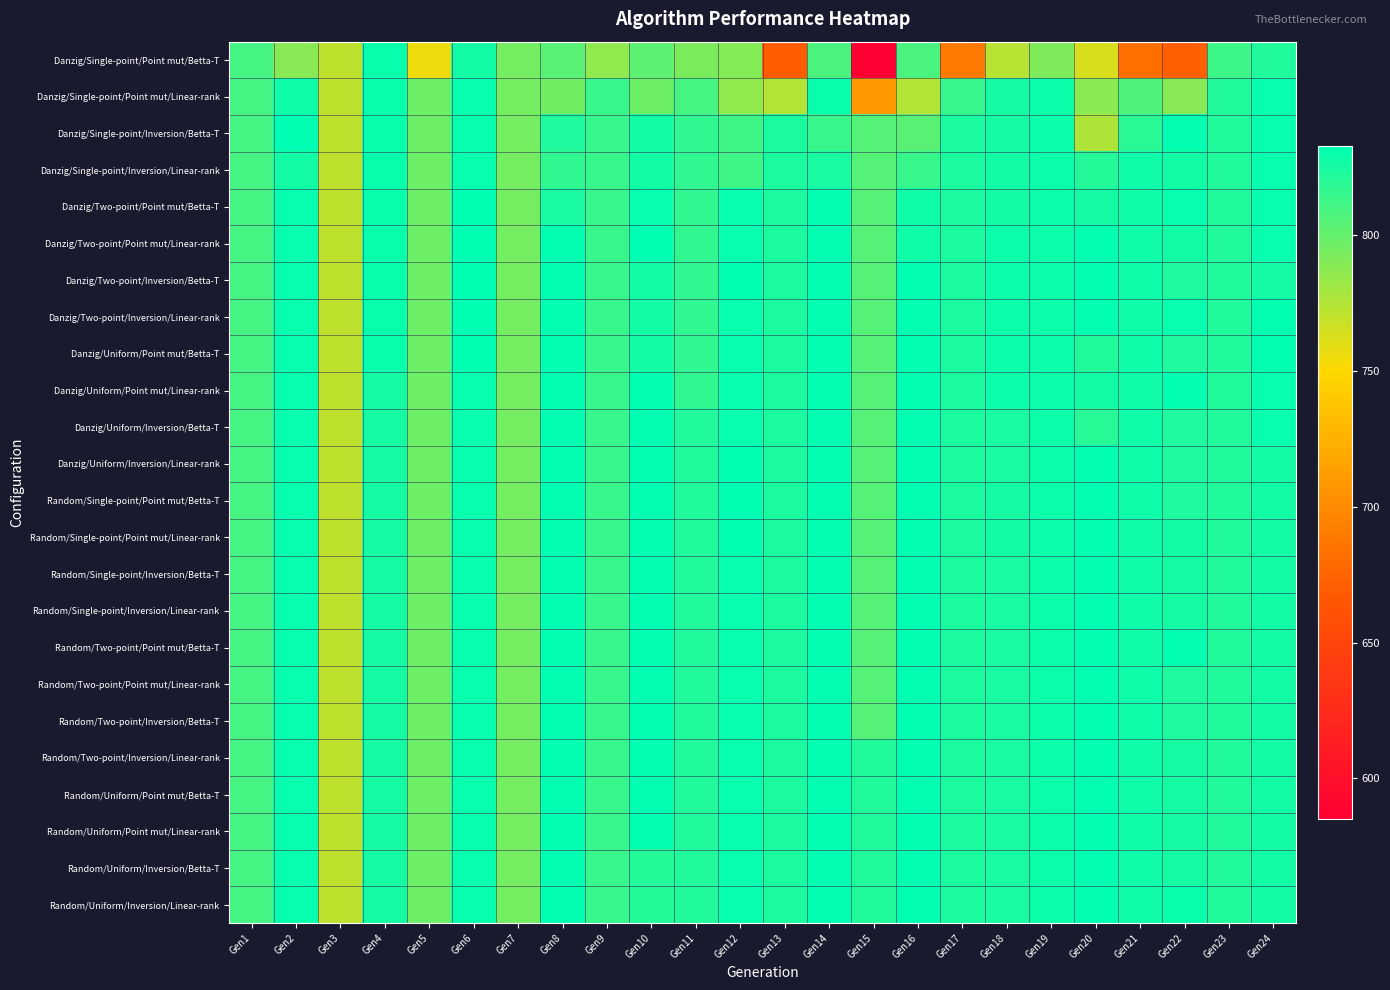

Reading right to left, transcribe all the data shown in this chart.

Danzig/Single-point/Point mut/Betta-T: Gen24=822	Gen23=813	Gen22=672	Gen21=682	Gen20=763	Gen19=792	Gen18=773	Gen17=689	Gen16=808	Gen15=585	Gen14=808	Gen13=670	Gen12=790	Gen11=793	Gen10=802	Gen9=786	Gen8=803	Gen7=795	Gen6=827	Gen5=756	Gen4=830	Gen3=771	Gen2=789	Gen1=810
Danzig/Single-point/Point mut/Linear-rank: Gen24=831	Gen23=822	Gen22=789	Gen21=807	Gen20=788	Gen19=829	Gen18=826	Gen17=815	Gen16=774	Gen15=709	Gen14=830	Gen13=775	Gen12=786	Gen11=810	Gen10=798	Gen9=815	Gen8=796	Gen7=795	Gen6=831	Gen5=798	Gen4=830	Gen3=771	Gen2=828	Gen1=810
Danzig/Single-point/Inversion/Betta-T: Gen24=831	Gen23=822	Gen22=832	Gen21=819	Gen20=776	Gen19=829	Gen18=826	Gen17=824	Gen16=803	Gen15=805	Gen14=815	Gen13=824	Gen12=812	Gen11=817	Gen10=827	Gen9=815	Gen8=823	Gen7=795	Gen6=831	Gen5=798	Gen4=830	Gen3=771	Gen2=833	Gen1=810
Danzig/Single-point/Inversion/Linear-rank: Gen24=831	Gen23=822	Gen22=827	Gen21=828	Gen20=821	Gen19=829	Gen18=827	Gen17=824	Gen16=815	Gen15=805	Gen14=825	Gen13=824	Gen12=812	Gen11=817	Gen10=827	Gen9=815	Gen8=817	Gen7=795	Gen6=831	Gen5=798	Gen4=830	Gen3=771	Gen2=827	Gen1=810
Danzig/Two-point/Point mut/Betta-T: Gen24=831	Gen23=822	Gen22=831	Gen21=828	Gen20=826	Gen19=829	Gen18=827	Gen17=824	Gen16=828	Gen15=805	Gen14=832	Gen13=824	Gen12=831	Gen11=817	Gen10=831	Gen9=815	Gen8=825	Gen7=795	Gen6=833	Gen5=798	Gen4=830	Gen3=771	Gen2=831	Gen1=810
Danzig/Two-point/Point mut/Linear-rank: Gen24=831	Gen23=822	Gen22=827	Gen21=828	Gen20=832	Gen19=829	Gen18=829	Gen17=824	Gen16=828	Gen15=805	Gen14=832	Gen13=824	Gen12=831	Gen11=817	Gen10=833	Gen9=815	Gen8=832	Gen7=795	Gen6=833	Gen5=798	Gen4=830	Gen3=771	Gen2=831	Gen1=810
Danzig/Two-point/Inversion/Betta-T: Gen24=826	Gen23=822	Gen22=823	Gen21=828	Gen20=832	Gen19=829	Gen18=829	Gen17=824	Gen16=832	Gen15=805	Gen14=832	Gen13=824	Gen12=833	Gen11=817	Gen10=827	Gen9=815	Gen8=832	Gen7=795	Gen6=833	Gen5=798	Gen4=830	Gen3=771	Gen2=831	Gen1=810
Danzig/Two-point/Inversion/Linear-rank: Gen24=832	Gen23=822	Gen22=831	Gen21=828	Gen20=832	Gen19=829	Gen18=829	Gen17=824	Gen16=832	Gen15=805	Gen14=832	Gen13=824	Gen12=831	Gen11=817	Gen10=827	Gen9=815	Gen8=832	Gen7=795	Gen6=833	Gen5=798	Gen4=830	Gen3=771	Gen2=831	Gen1=810
Danzig/Uniform/Point mut/Betta-T: Gen24=832	Gen23=822	Gen22=823	Gen21=828	Gen20=822	Gen19=829	Gen18=829	Gen17=824	Gen16=832	Gen15=805	Gen14=832	Gen13=824	Gen12=831	Gen11=817	Gen10=827	Gen9=815	Gen8=832	Gen7=795	Gen6=833	Gen5=798	Gen4=830	Gen3=771	Gen2=831	Gen1=810
Danzig/Uniform/Point mut/Linear-rank: Gen24=831	Gen23=822	Gen22=832	Gen21=828	Gen20=827	Gen19=829	Gen18=829	Gen17=824	Gen16=832	Gen15=805	Gen14=832	Gen13=824	Gen12=831	Gen11=817	Gen10=832	Gen9=815	Gen8=832	Gen7=795	Gen6=831	Gen5=798	Gen4=826	Gen3=771	Gen2=831	Gen1=810
Danzig/Uniform/Inversion/Betta-T: Gen24=831	Gen23=822	Gen22=823	Gen21=828	Gen20=820	Gen19=829	Gen18=825	Gen17=824	Gen16=832	Gen15=805	Gen14=832	Gen13=824	Gen12=831	Gen11=822	Gen10=832	Gen9=815	Gen8=832	Gen7=795	Gen6=831	Gen5=798	Gen4=826	Gen3=771	Gen2=831	Gen1=810
Danzig/Uniform/Inversion/Linear-rank: Gen24=827	Gen23=822	Gen22=823	Gen21=828	Gen20=832	Gen19=829	Gen18=825	Gen17=824	Gen16=832	Gen15=805	Gen14=832	Gen13=824	Gen12=833	Gen11=822	Gen10=832	Gen9=815	Gen8=832	Gen7=795	Gen6=831	Gen5=798	Gen4=826	Gen3=771	Gen2=831	Gen1=810
Random/Single-point/Point mut/Betta-T: Gen24=827	Gen23=822	Gen22=823	Gen21=828	Gen20=832	Gen19=829	Gen18=826	Gen17=824	Gen16=832	Gen15=805	Gen14=832	Gen13=824	Gen12=833	Gen11=822	Gen10=832	Gen9=815	Gen8=832	Gen7=795	Gen6=831	Gen5=798	Gen4=826	Gen3=771	Gen2=831	Gen1=810
Random/Single-point/Point mut/Linear-rank: Gen24=827	Gen23=822	Gen22=827	Gen21=828	Gen20=832	Gen19=829	Gen18=827	Gen17=824	Gen16=832	Gen15=805	Gen14=832	Gen13=824	Gen12=833	Gen11=822	Gen10=832	Gen9=815	Gen8=832	Gen7=795	Gen6=831	Gen5=798	Gen4=826	Gen3=771	Gen2=831	Gen1=810
Random/Single-point/Inversion/Betta-T: Gen24=827	Gen23=822	Gen22=826	Gen21=828	Gen20=832	Gen19=829	Gen18=825	Gen17=824	Gen16=832	Gen15=805	Gen14=832	Gen13=824	Gen12=831	Gen11=822	Gen10=832	Gen9=815	Gen8=832	Gen7=795	Gen6=831	Gen5=798	Gen4=826	Gen3=771	Gen2=831	Gen1=810
Random/Single-point/Inversion/Linear-rank: Gen24=827	Gen23=822	Gen22=826	Gen21=828	Gen20=832	Gen19=829	Gen18=825	Gen17=824	Gen16=832	Gen15=805	Gen14=832	Gen13=824	Gen12=831	Gen11=822	Gen10=832	Gen9=815	Gen8=832	Gen7=795	Gen6=831	Gen5=798	Gen4=826	Gen3=771	Gen2=831	Gen1=810
Random/Two-point/Point mut/Betta-T: Gen24=827	Gen23=822	Gen22=832	Gen21=828	Gen20=832	Gen19=829	Gen18=825	Gen17=824	Gen16=832	Gen15=805	Gen14=832	Gen13=824	Gen12=831	Gen11=822	Gen10=832	Gen9=815	Gen8=832	Gen7=795	Gen6=831	Gen5=798	Gen4=826	Gen3=771	Gen2=831	Gen1=810
Random/Two-point/Point mut/Linear-rank: Gen24=827	Gen23=822	Gen22=823	Gen21=828	Gen20=832	Gen19=829	Gen18=825	Gen17=824	Gen16=832	Gen15=805	Gen14=832	Gen13=824	Gen12=831	Gen11=822	Gen10=832	Gen9=815	Gen8=832	Gen7=795	Gen6=831	Gen5=798	Gen4=826	Gen3=771	Gen2=831	Gen1=810
Random/Two-point/Inversion/Betta-T: Gen24=827	Gen23=822	Gen22=823	Gen21=828	Gen20=832	Gen19=829	Gen18=825	Gen17=824	Gen16=832	Gen15=805	Gen14=832	Gen13=824	Gen12=831	Gen11=822	Gen10=832	Gen9=815	Gen8=832	Gen7=795	Gen6=831	Gen5=798	Gen4=826	Gen3=771	Gen2=831	Gen1=810
Random/Two-point/Inversion/Linear-rank: Gen24=827	Gen23=822	Gen22=826	Gen21=828	Gen20=832	Gen19=829	Gen18=825	Gen17=824	Gen16=832	Gen15=822	Gen14=832	Gen13=824	Gen12=831	Gen11=822	Gen10=832	Gen9=815	Gen8=832	Gen7=795	Gen6=831	Gen5=798	Gen4=826	Gen3=771	Gen2=831	Gen1=810
Random/Uniform/Point mut/Betta-T: Gen24=827	Gen23=822	Gen22=826	Gen21=828	Gen20=832	Gen19=829	Gen18=825	Gen17=824	Gen16=832	Gen15=822	Gen14=832	Gen13=824	Gen12=831	Gen11=822	Gen10=832	Gen9=815	Gen8=832	Gen7=795	Gen6=831	Gen5=798	Gen4=826	Gen3=771	Gen2=831	Gen1=810
Random/Uniform/Point mut/Linear-rank: Gen24=827	Gen23=822	Gen22=826	Gen21=828	Gen20=832	Gen19=829	Gen18=825	Gen17=824	Gen16=832	Gen15=822	Gen14=832	Gen13=824	Gen12=831	Gen11=822	Gen10=832	Gen9=815	Gen8=832	Gen7=795	Gen6=831	Gen5=798	Gen4=826	Gen3=771	Gen2=831	Gen1=810
Random/Uniform/Inversion/Betta-T: Gen24=827	Gen23=822	Gen22=826	Gen21=828	Gen20=832	Gen19=829	Gen18=825	Gen17=824	Gen16=832	Gen15=822	Gen14=832	Gen13=824	Gen12=831	Gen11=822	Gen10=821	Gen9=815	Gen8=832	Gen7=795	Gen6=831	Gen5=798	Gen4=826	Gen3=771	Gen2=831	Gen1=810
Random/Uniform/Inversion/Linear-rank: Gen24=827	Gen23=822	Gen22=830	Gen21=828	Gen20=832	Gen19=829	Gen18=825	Gen17=824	Gen16=832	Gen15=822	Gen14=832	Gen13=824	Gen12=831	Gen11=822	Gen10=821	Gen9=815	Gen8=832	Gen7=795	Gen6=831	Gen5=798	Gen4=826	Gen3=771	Gen2=831	Gen1=810